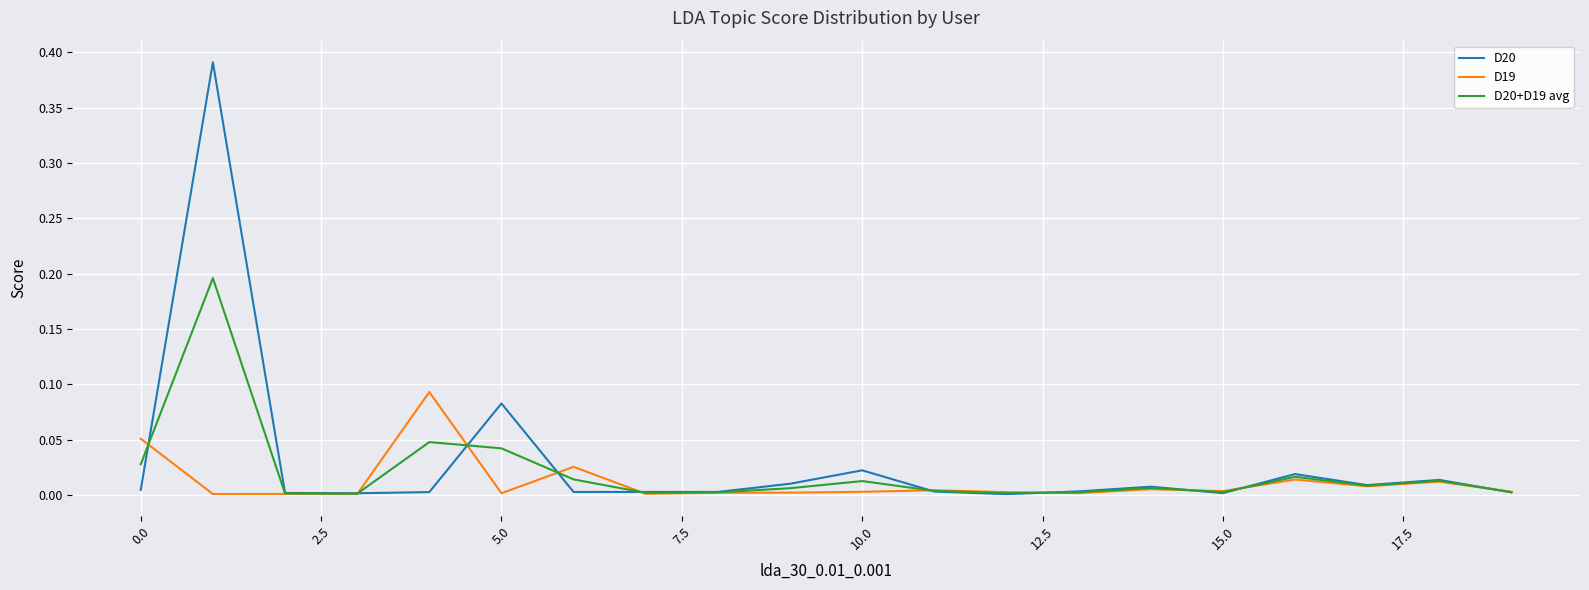

Which series has the largest range (max minus min)?

D20